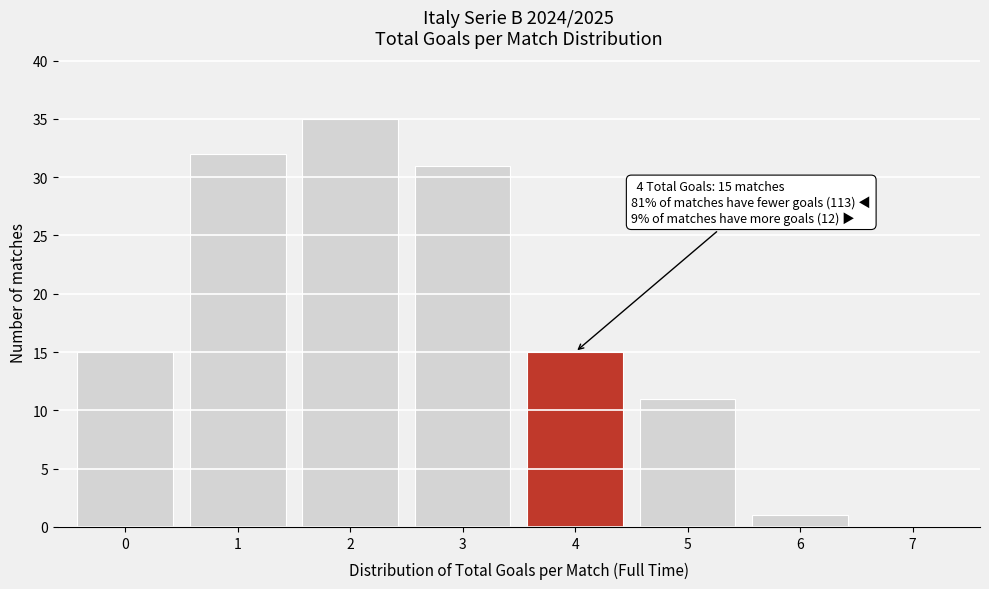

Which range on the x-axis has the tallest bar?

1.5 to 2.5